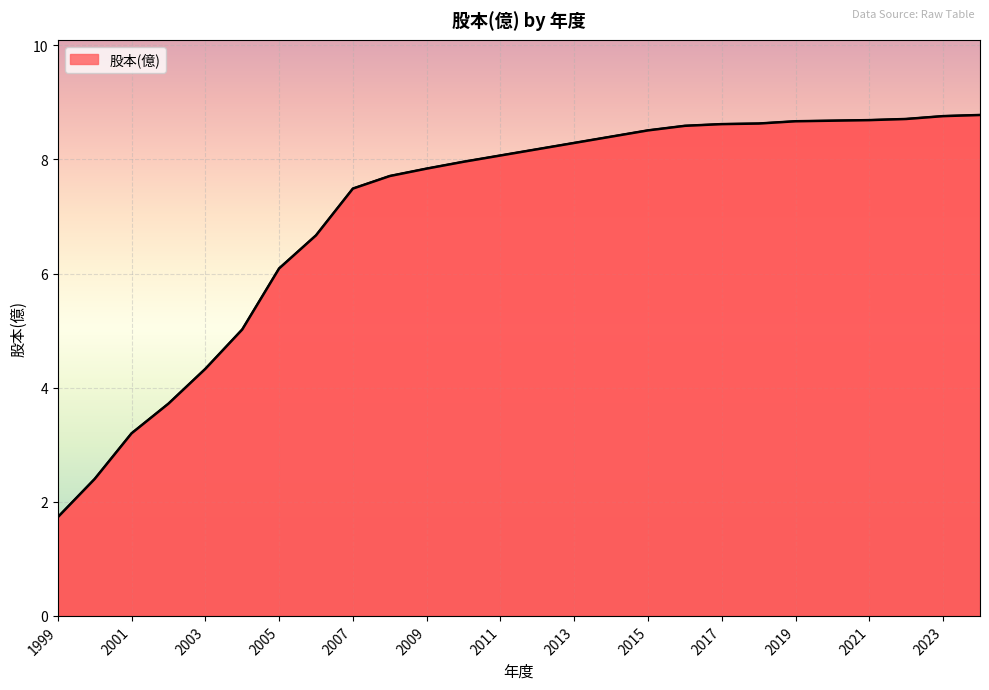

What is the smallest value displayed?

1.7